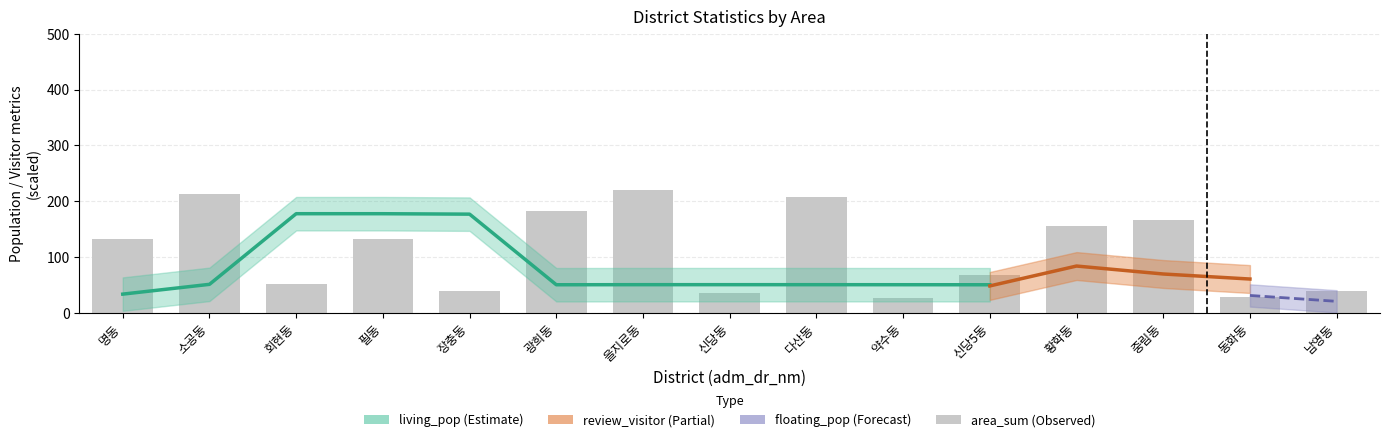

The chart shows a value of 166.2 at 중림동. True or false?

True